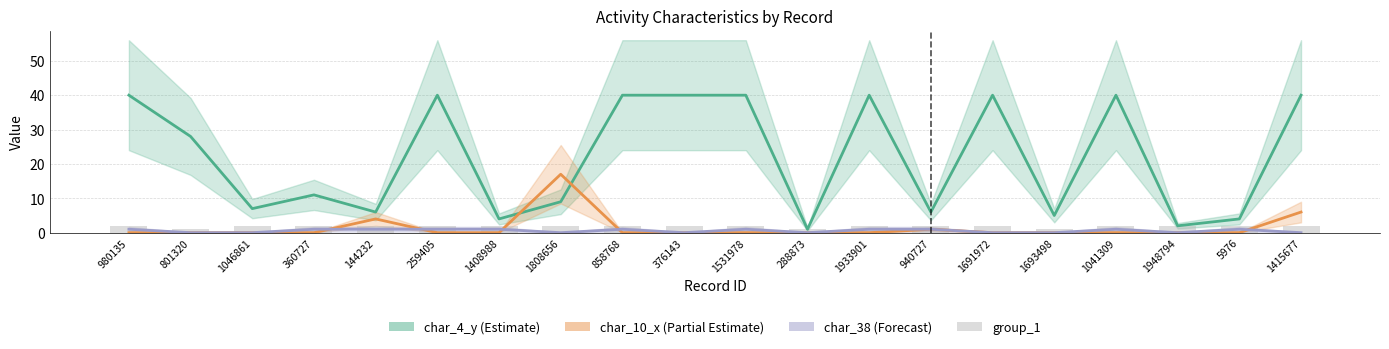

What is the value of the 13th bar from the left?

2